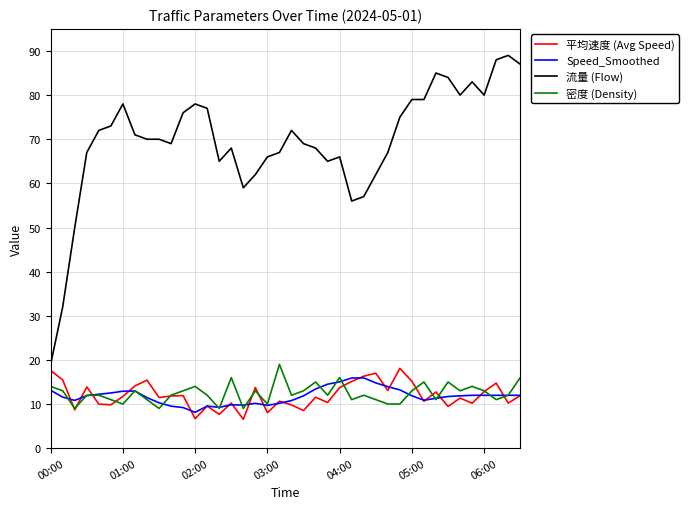

Which series has the widest spread of values?

流量 (Flow)